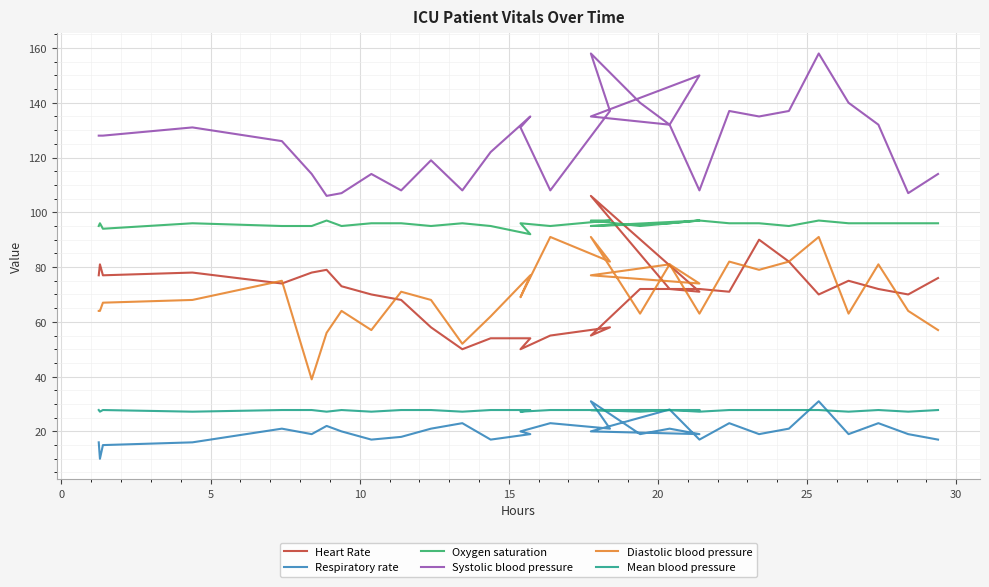

What is the difference between the highest and lowest values at 5?

113.0